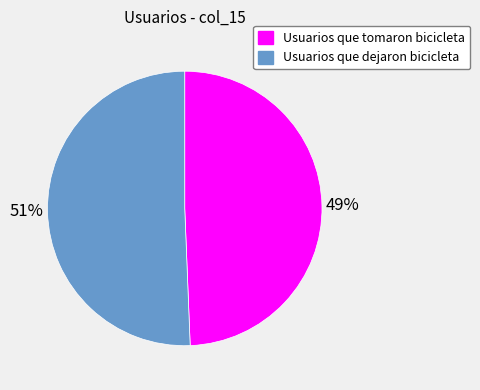

Which slice is the largest?

Usuarios que dejaron bicicleta